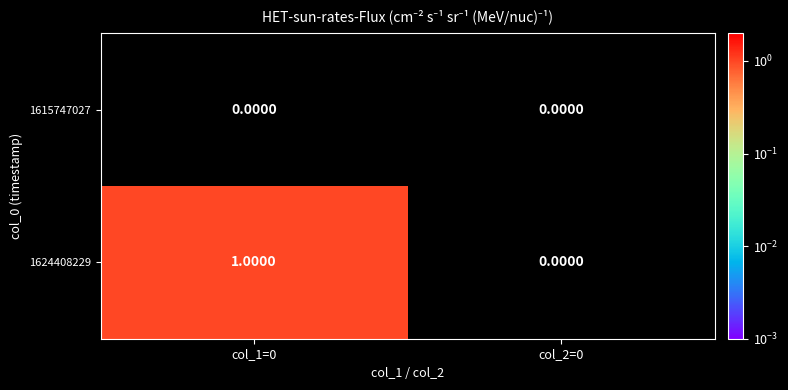

Count the number of data series in this chart.

2